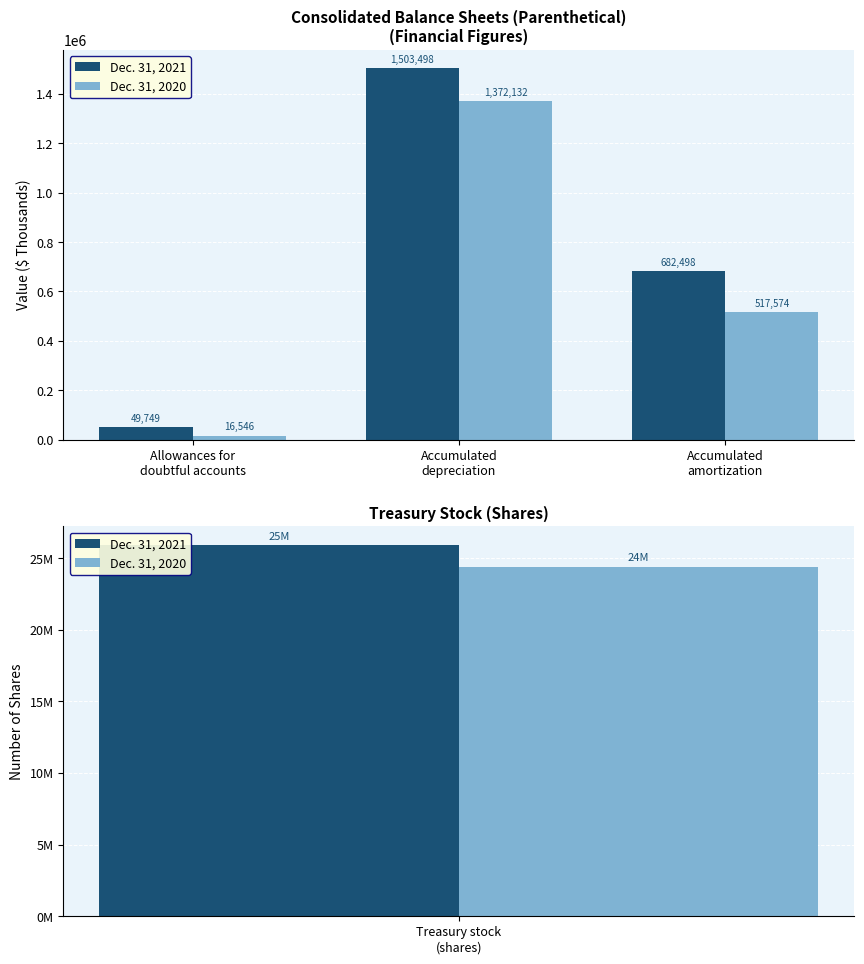

What is the lowest value of the Dec. 31, 2021 series?

49749